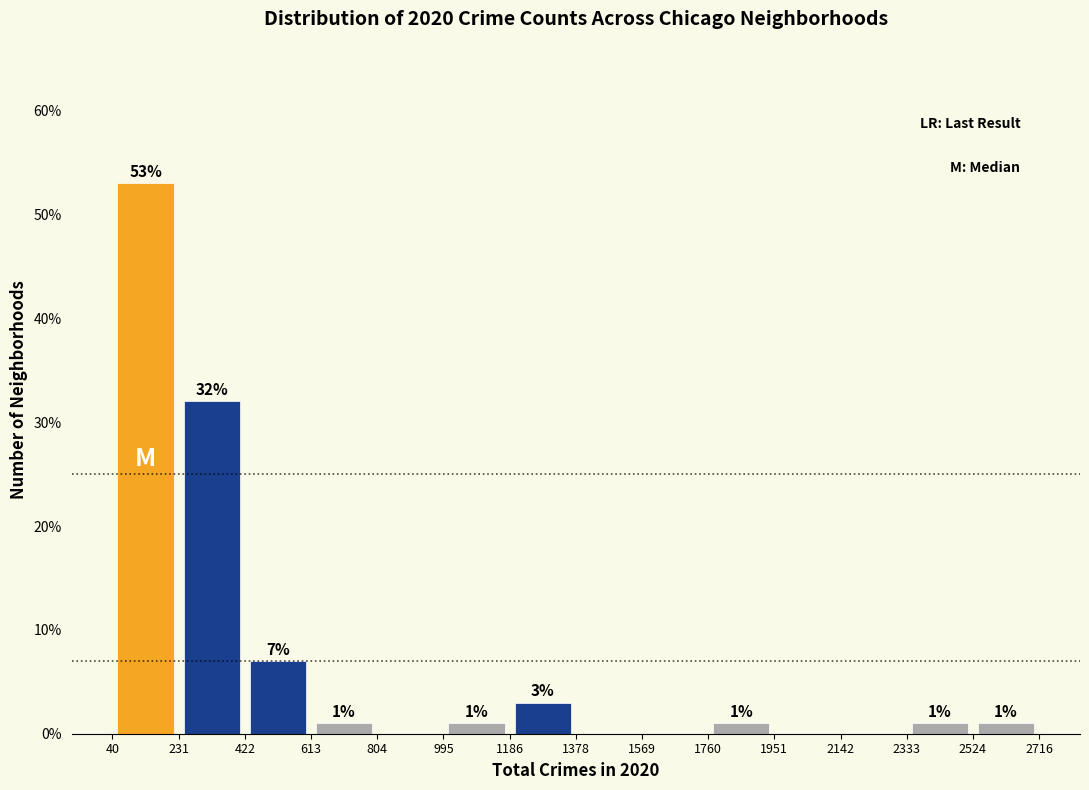

Over which range of the x-axis is the bar tallest?

40 to 231